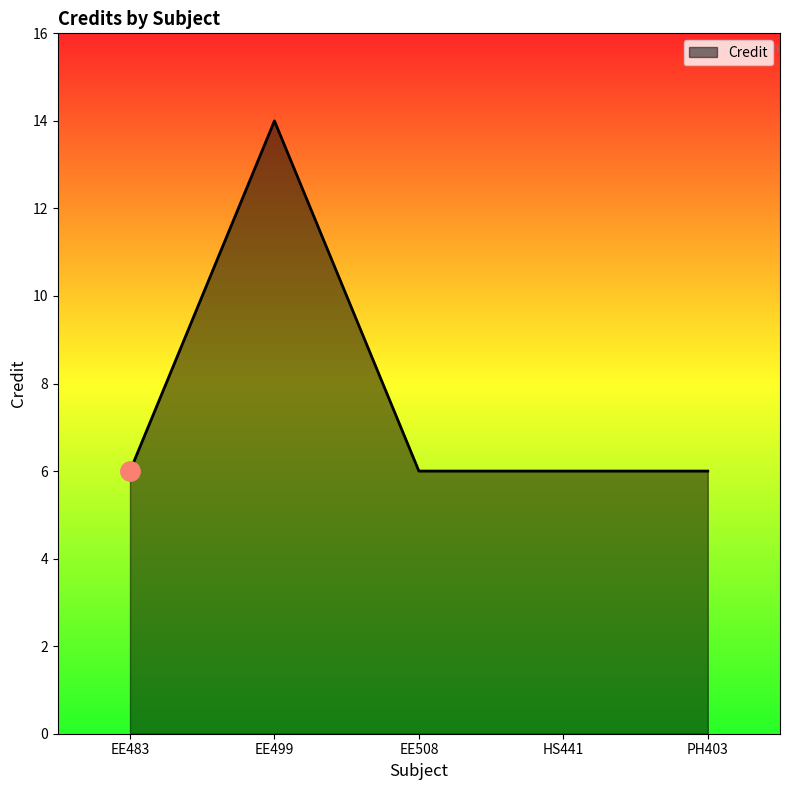

What position from the left is EE499?

2